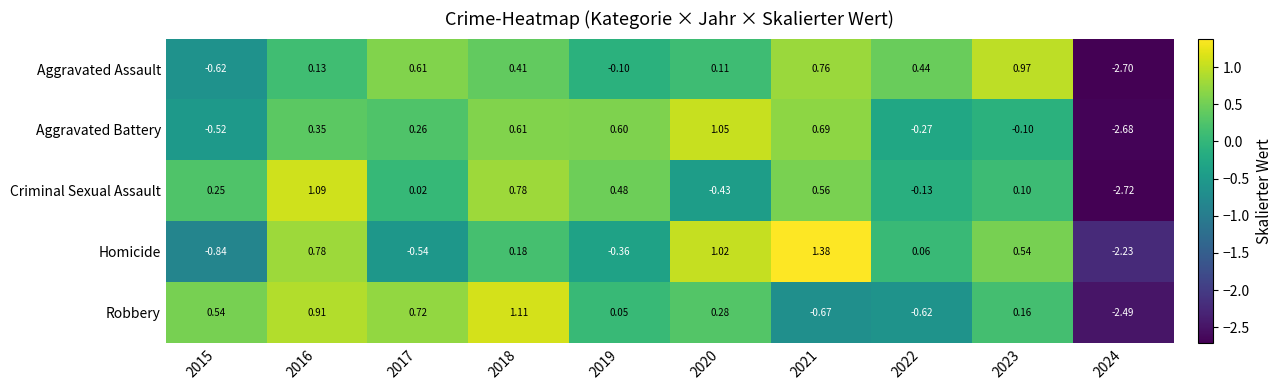

Between 2015 and 2017, which series saw the biggest shift?

Aggravated Assault